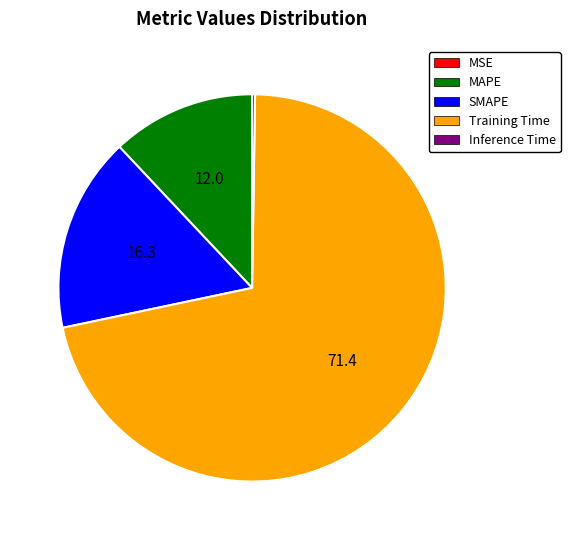

What is the largest slice in the pie chart?

Training Time